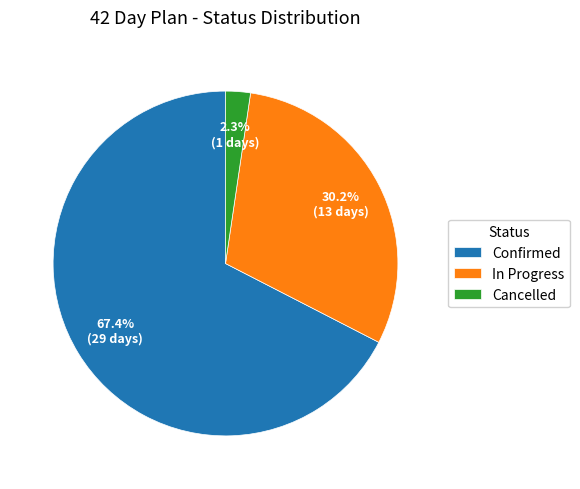

Combined, what portion of the pie is Confirmed and Cancelled?

69.8%